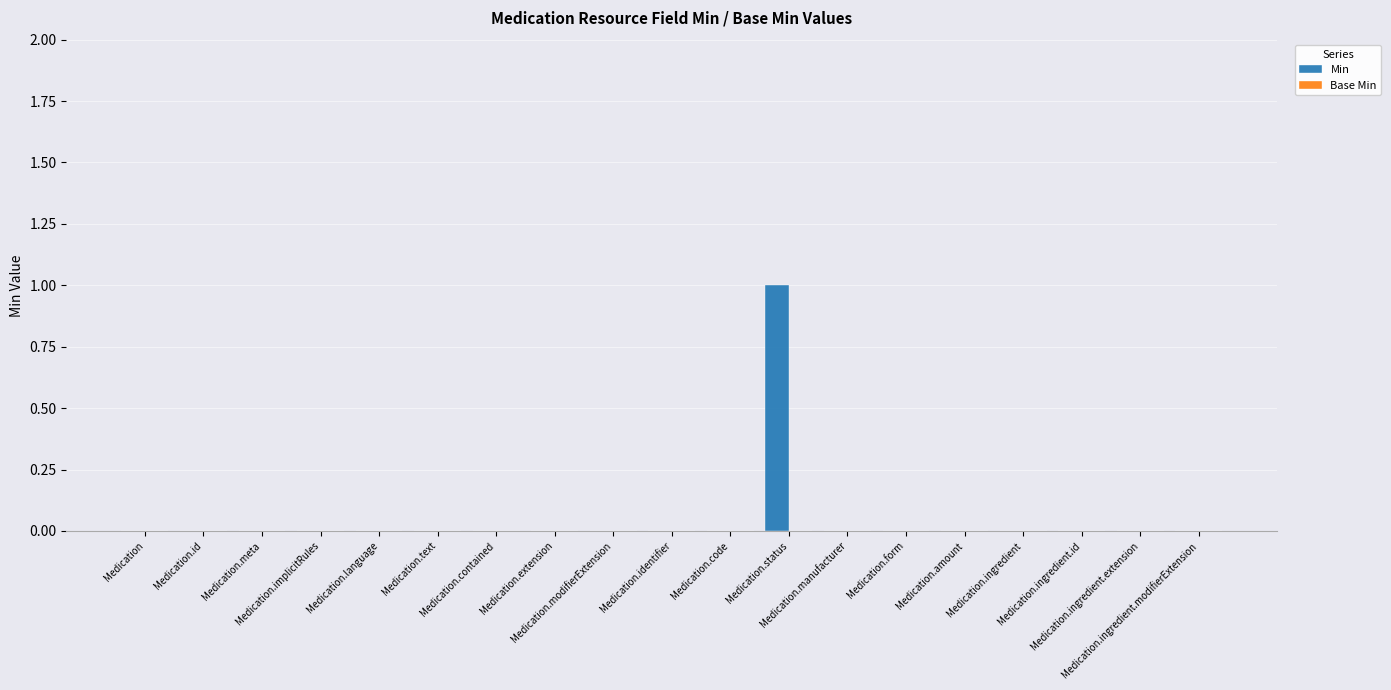

Are the bars horizontal?

No